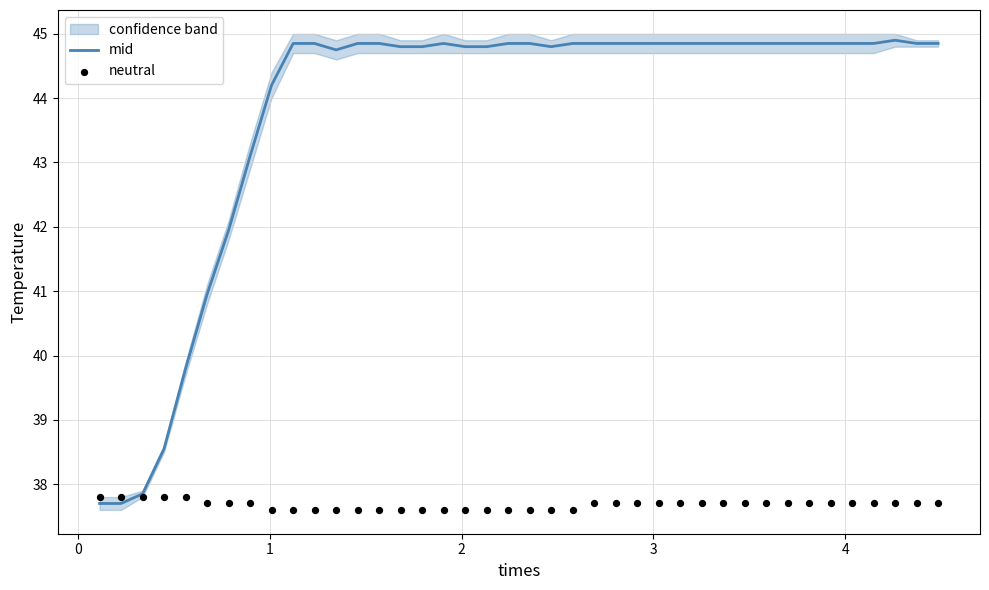

Which series has the widest spread of Y values?

mid